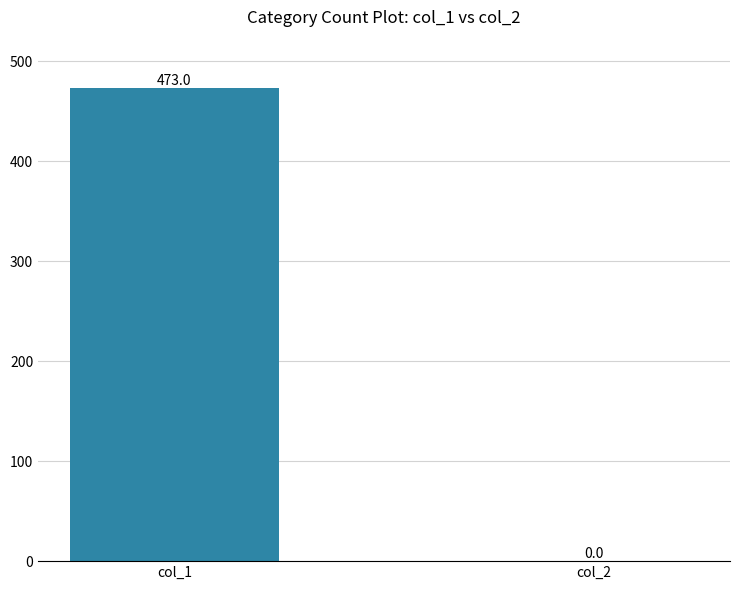

Which has a higher value, col_1 or col_2?

col_1